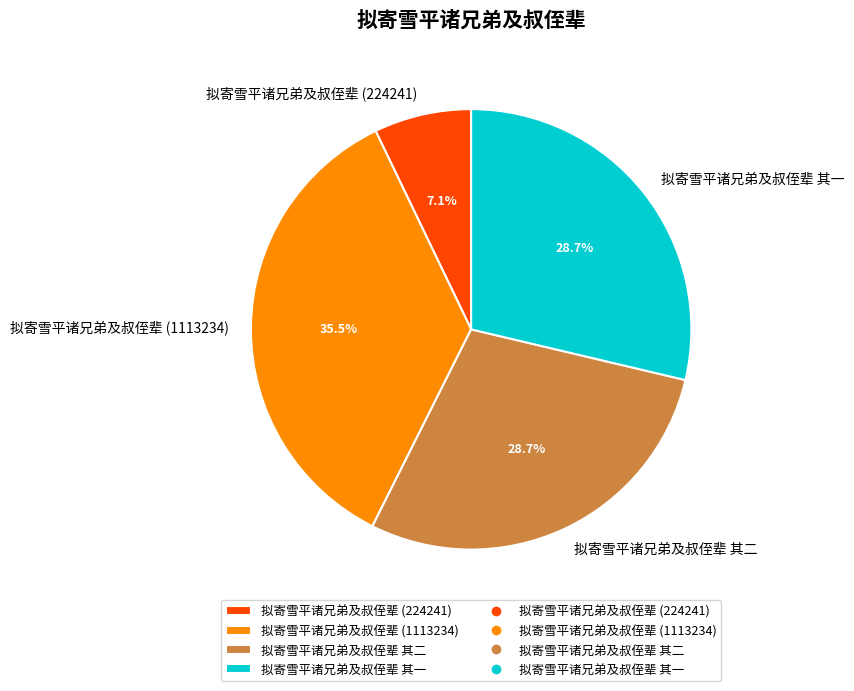

Is there any slice that represents more than half of the pie?

No